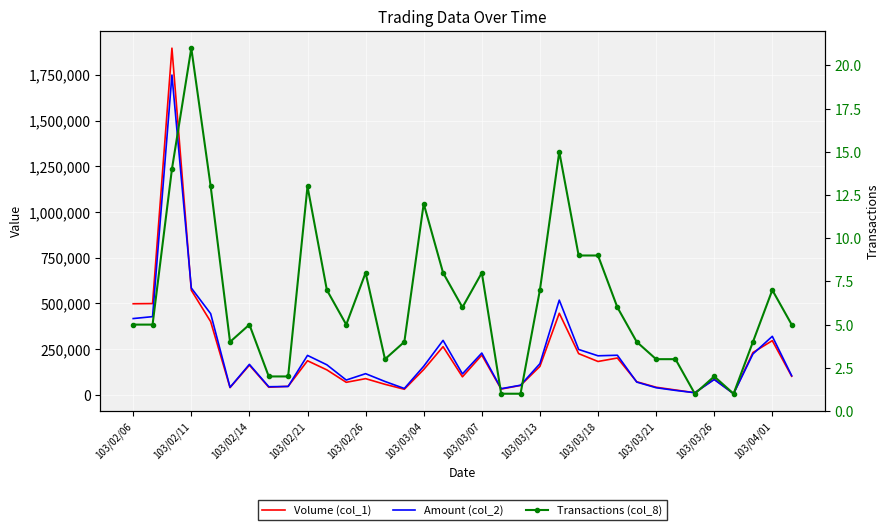

Which has a higher value, 103/03/18 or 103/04/01?

103/04/01